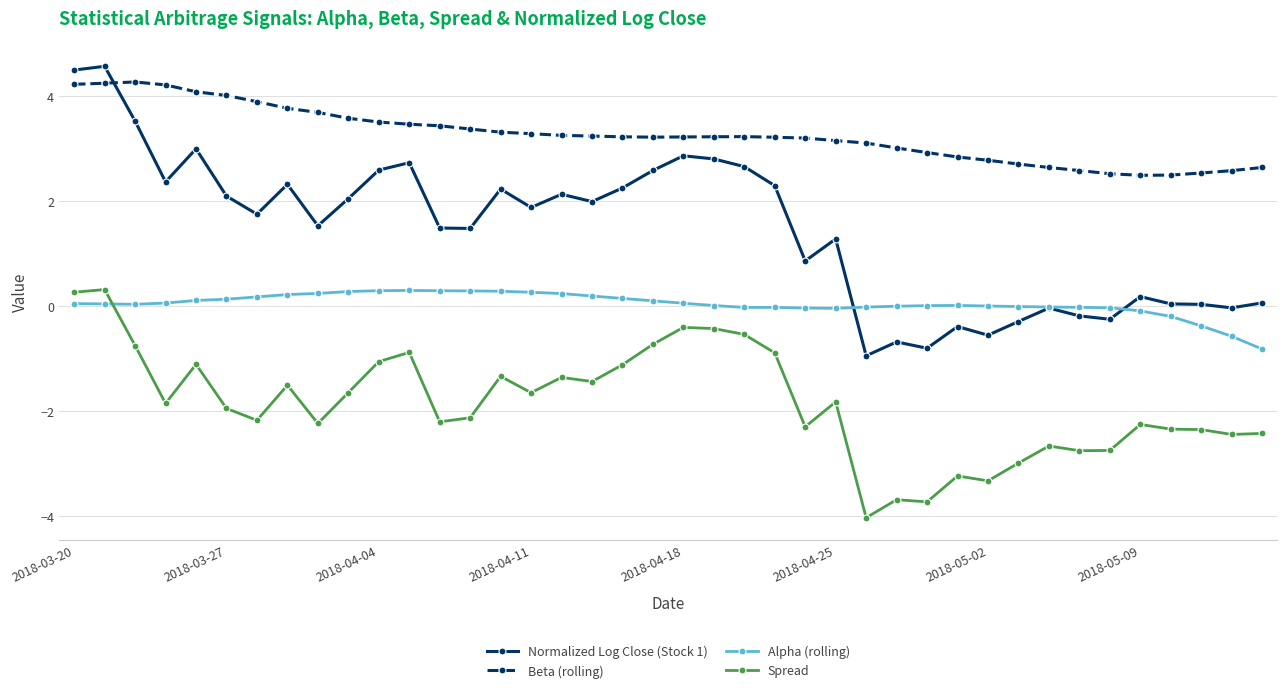

Which series has the widest spread of values?

Normalized Log Close (Stock 1)